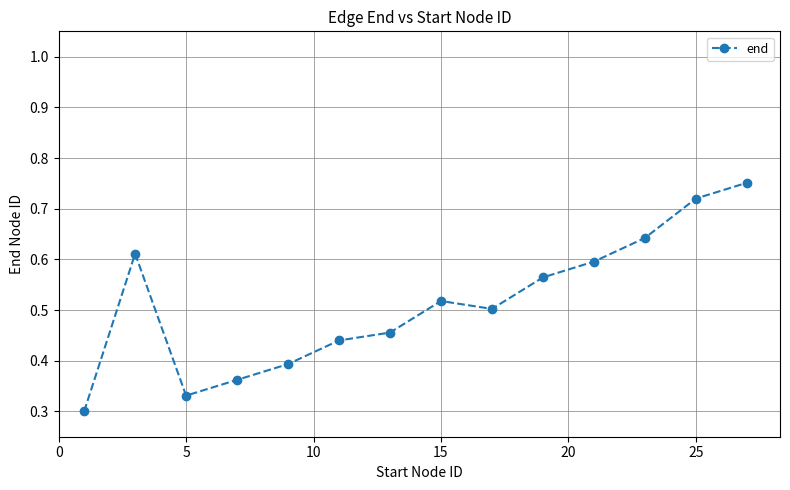

True or false: the data has more than 2 interior local peaks.

False